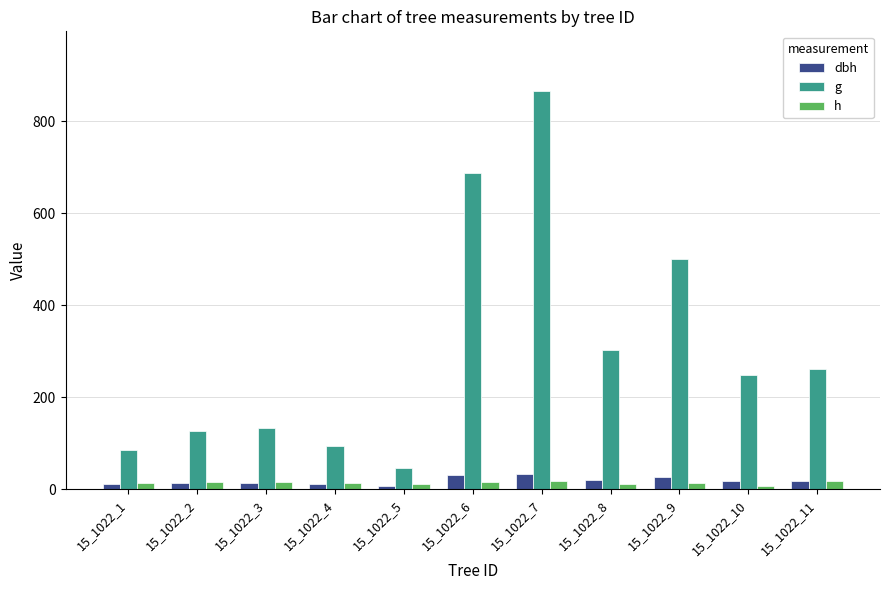

Which series has the widest spread of values?

g